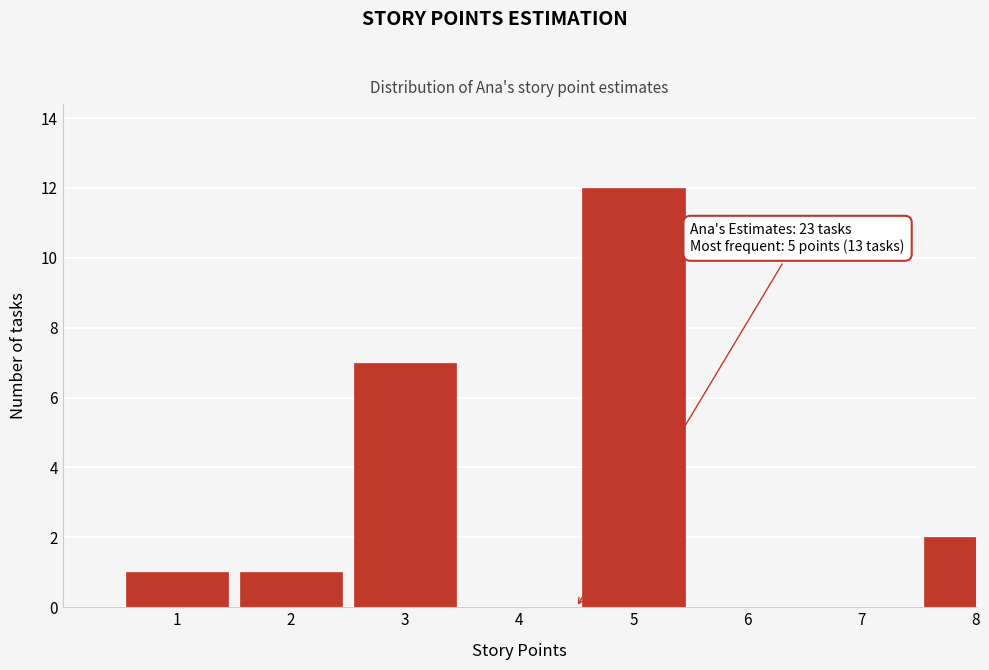

Reading right to left, extract all data points from this chart.

8=2	7=0	6=0	5=12	4=0	3=7	2=1	1=1